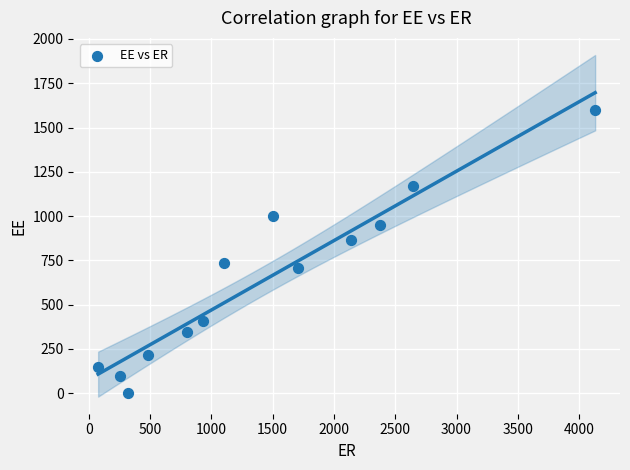

What is the range of Y values (max minus min)?

1596.8